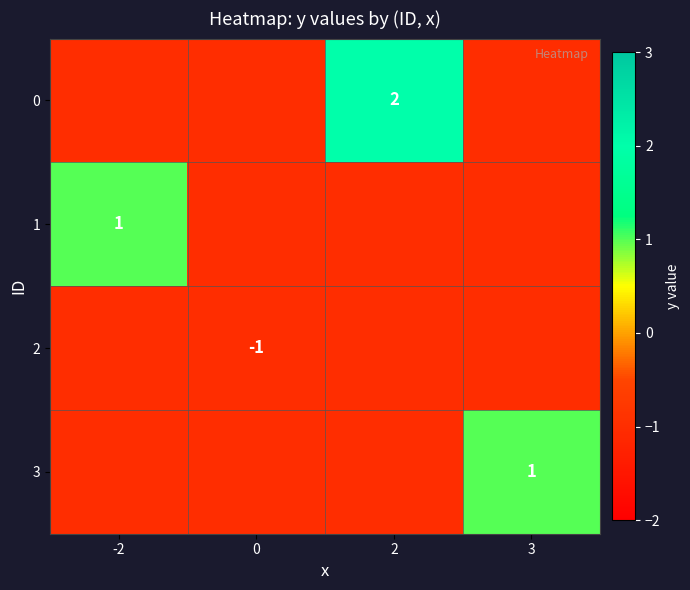

Is it true that 1 equals 1 at -2?

True